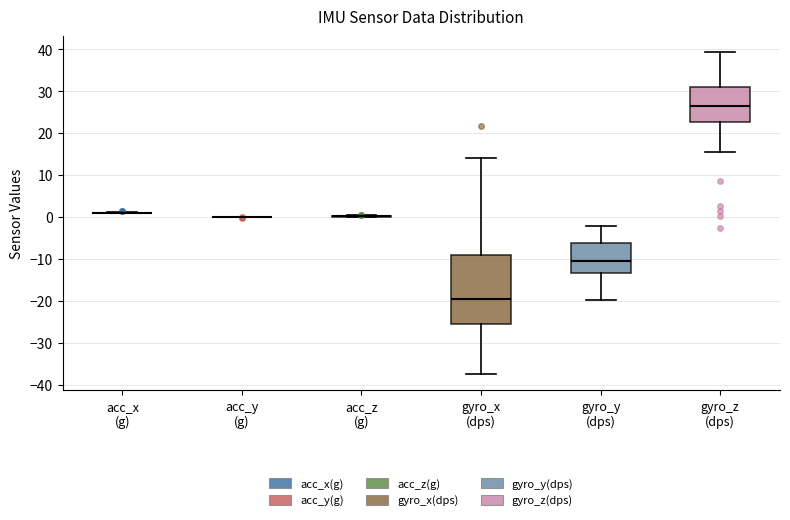

Reading left to right, transcribe this box plot: for each box, give where its median line is, the range the box spans, and where its two whiskers end, as read against the y-axis. The values are not printed on the chart, so give them approximately, as read against the axis.

acc_x (g): box collapsed to a line at 1, whiskers 1 to 1
acc_y (g): box collapsed to a line at 0, whiskers 0 to 0
acc_z (g): box collapsed to a line at 0, whiskers 0 to 0
gyro_x (dps): median -20, box -25 to -9, whiskers -37 to 14
gyro_y (dps): median -10, box -13 to -6, whiskers -20 to -2
gyro_z (dps): median 27, box 23 to 31, whiskers 15 to 39